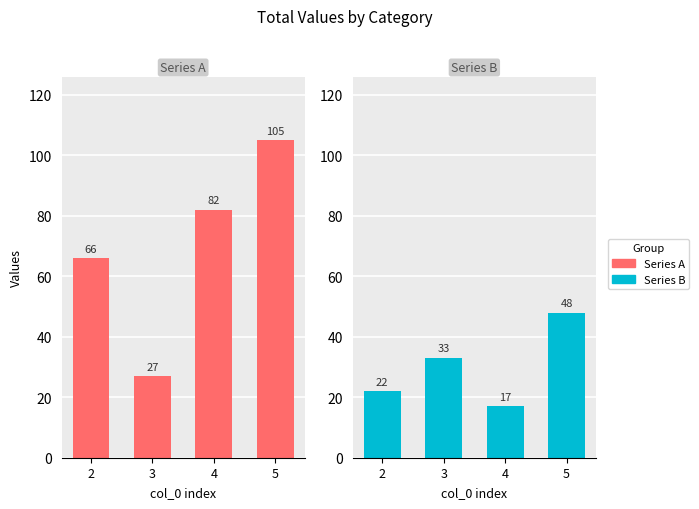

Which series has the widest spread of values?

Series A